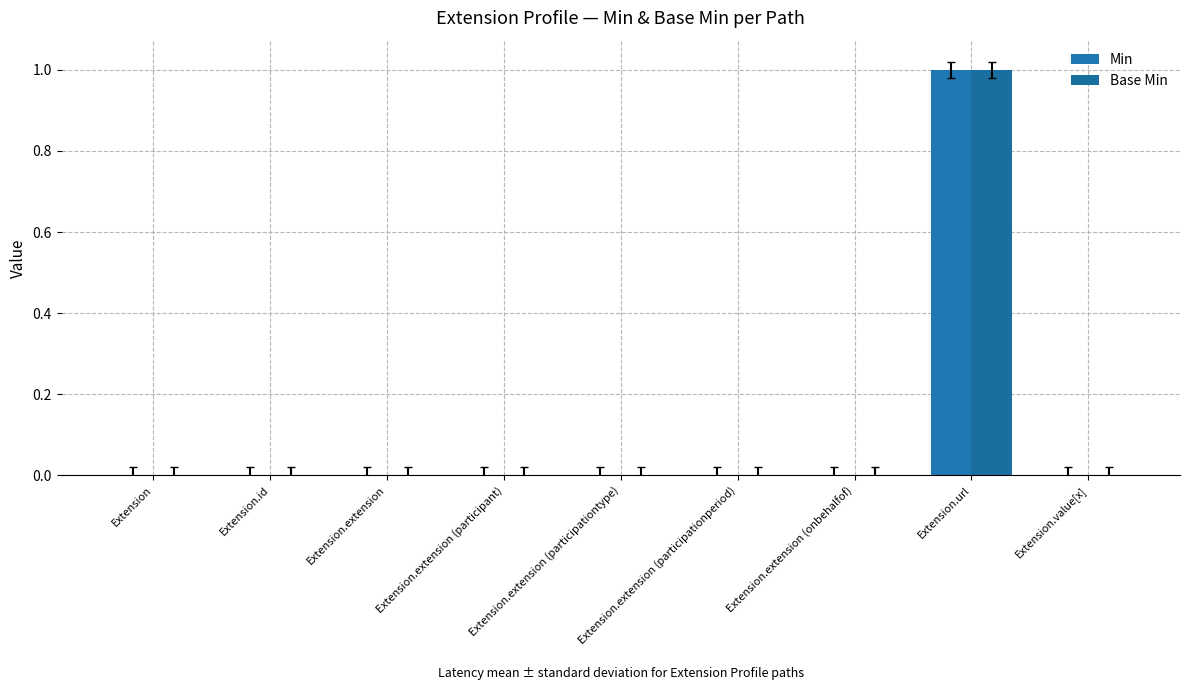

Is it true that Min equals 0 at Extension.extension (onbehalfof)?

True